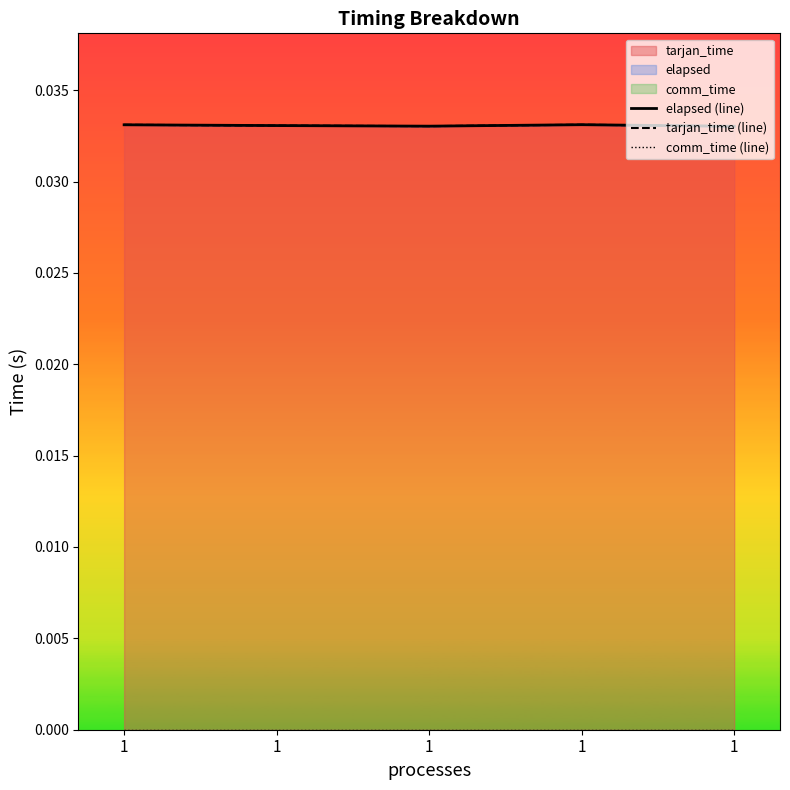

True or false: tarjan_time (line) and comm_time (line) intersect in this chart.

False